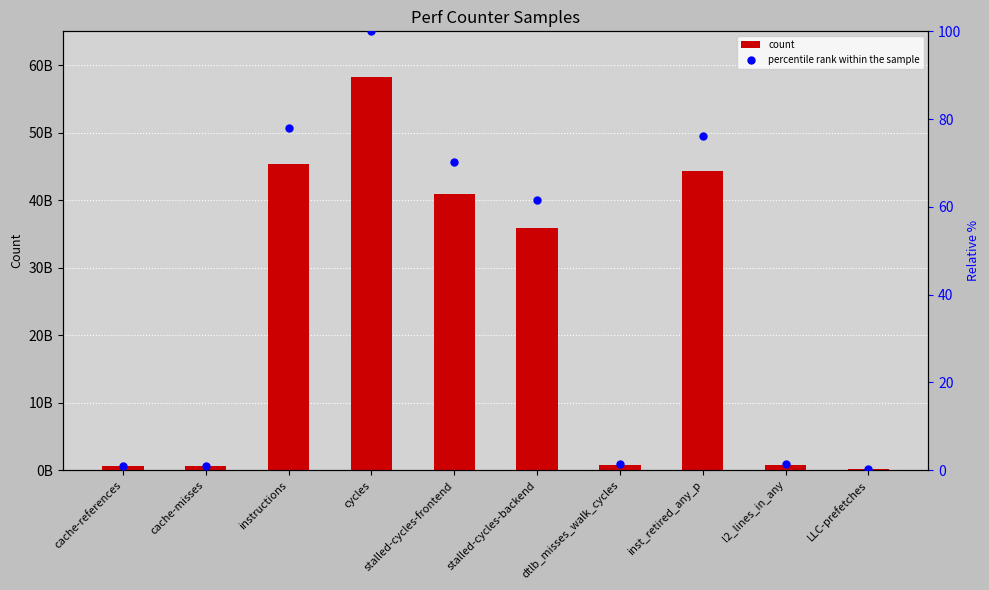

At how many categories does at least one series exceed 36897720141?

4